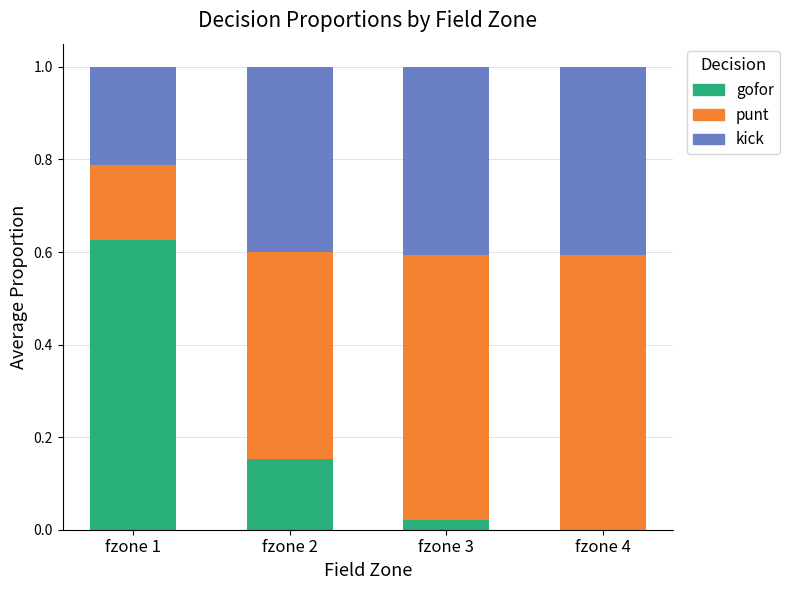

Which category has the highest value in the gofor series?

fzone 1